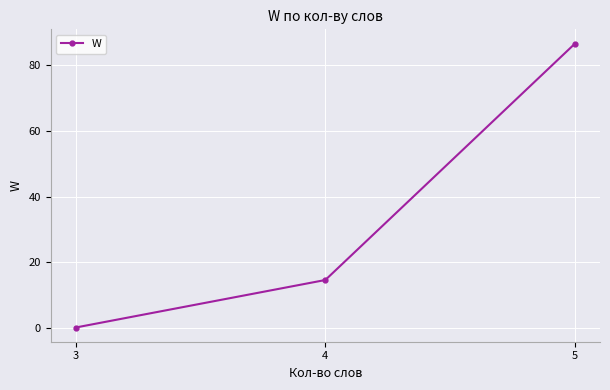

Between 5 and 4, which is larger?

5